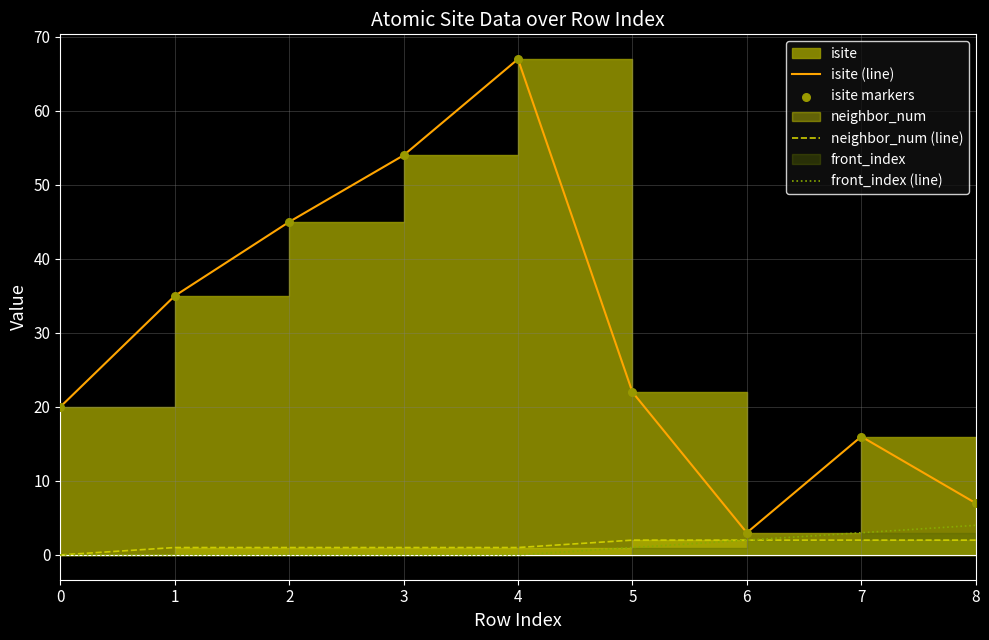

Which series reaches the minimum Y coordinate?

neighbor_num (line)